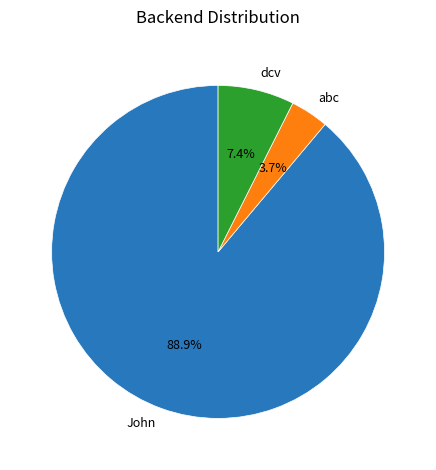

Does any single category account for the majority?

Yes